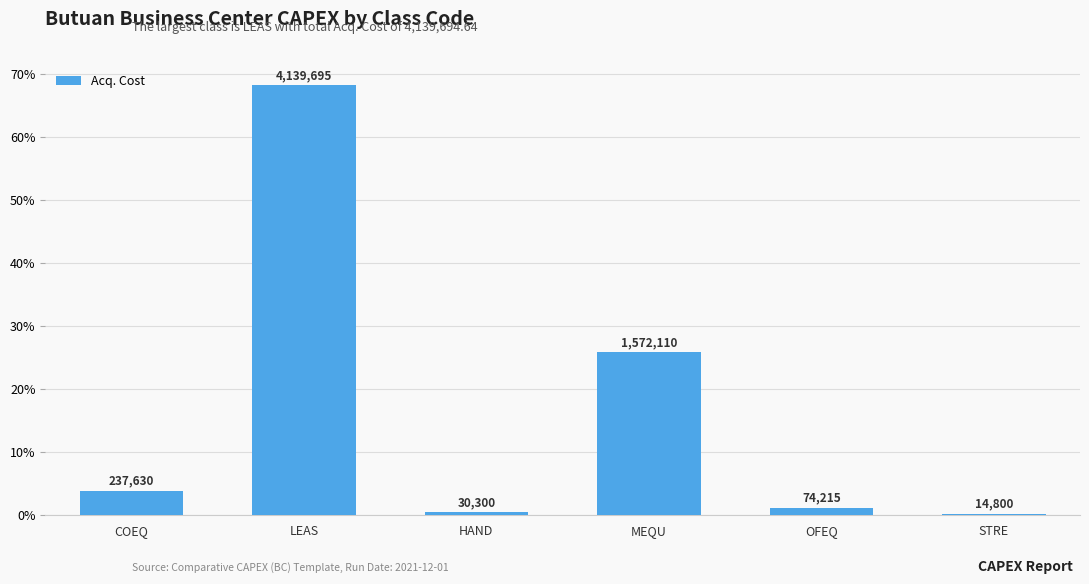

What is the greatest value displayed?

4139694.6